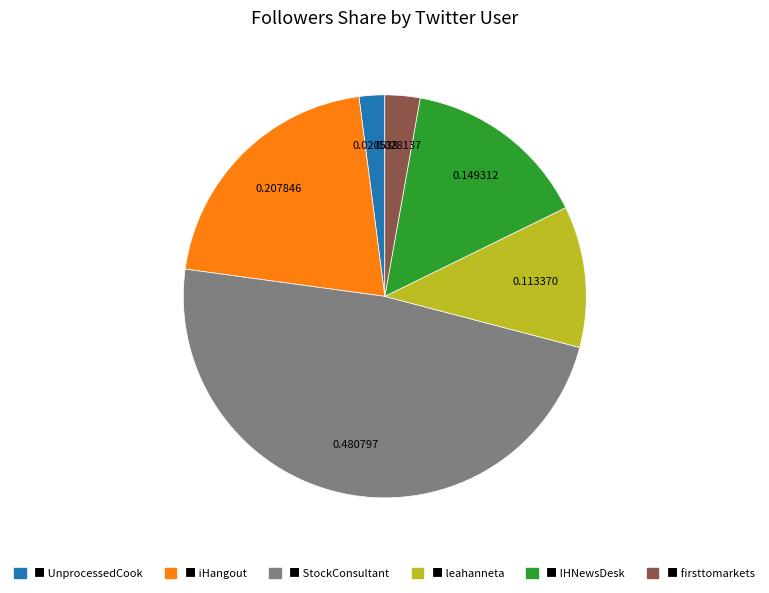

Is there a majority slice in this chart?

No